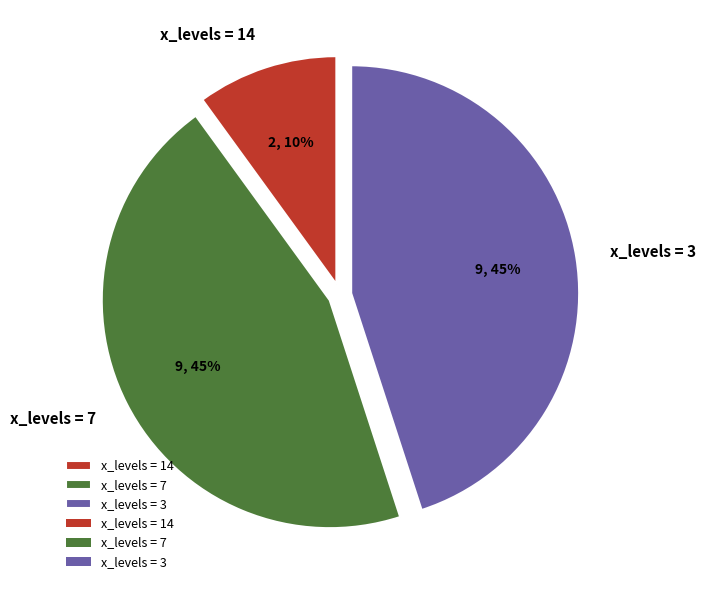

Which category has the smallest portion of the pie?

x_levels = 14